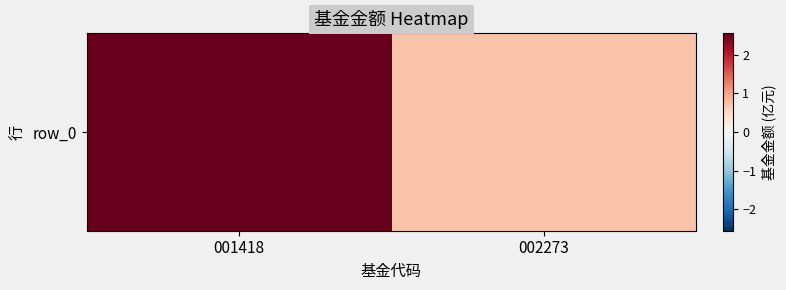

List the labels in order of value, largest first.

001418, 002273